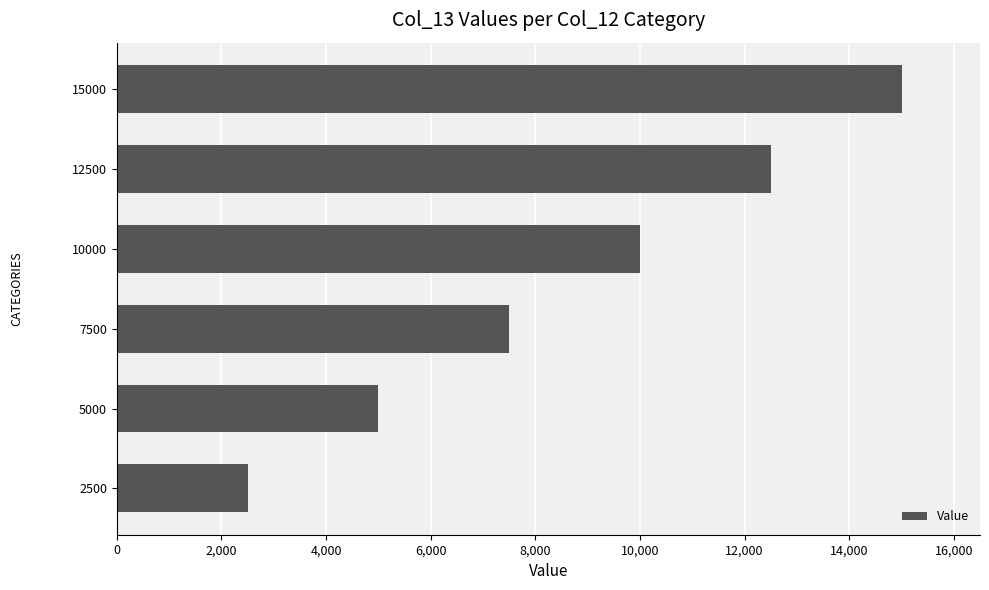

How many values are below 10000?

3